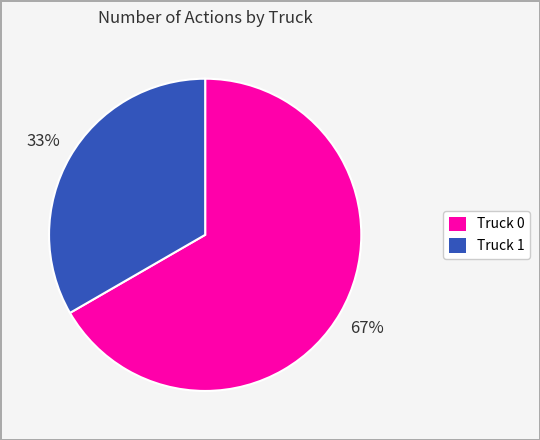

Which category accounts for the majority?

Truck 0